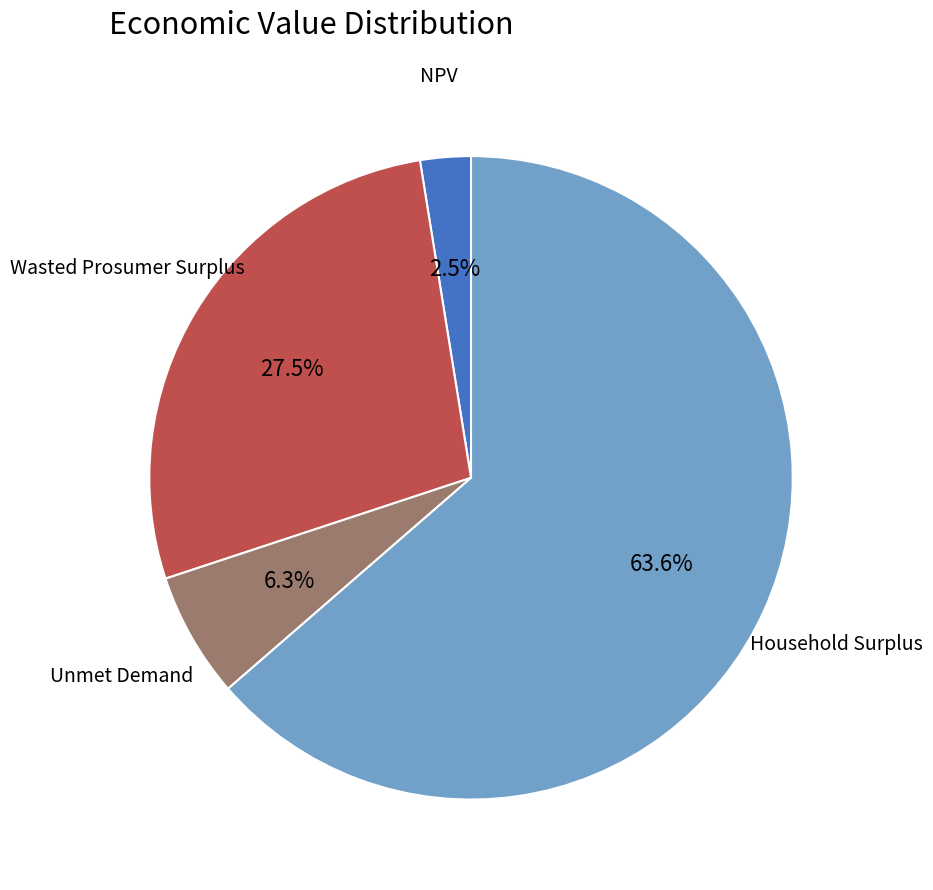

To the nearest percent, what is the average slice percentage?

25%